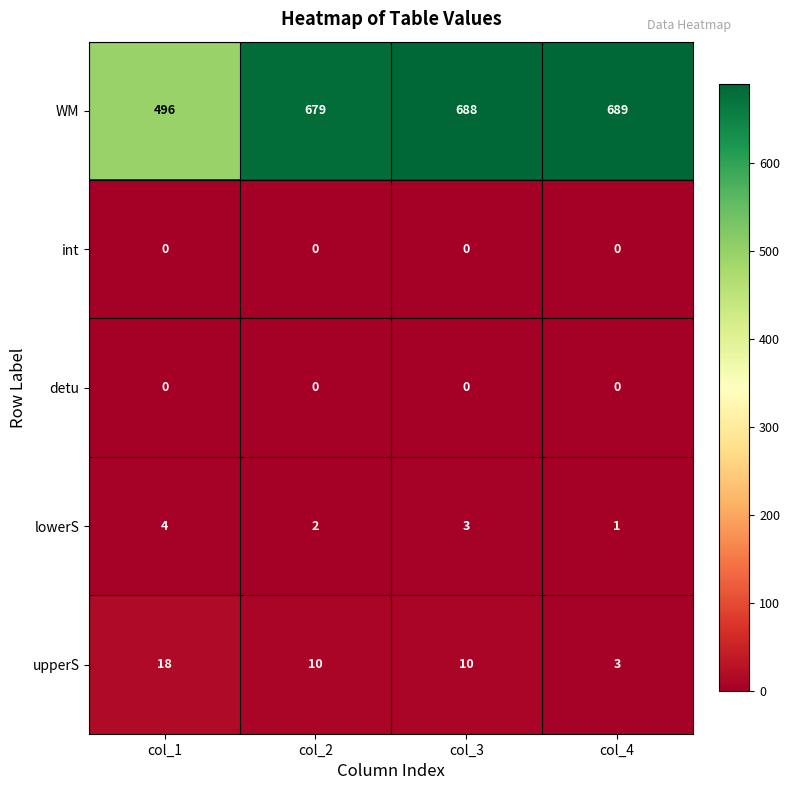

At which label does upperS reach its minimum?

col_4